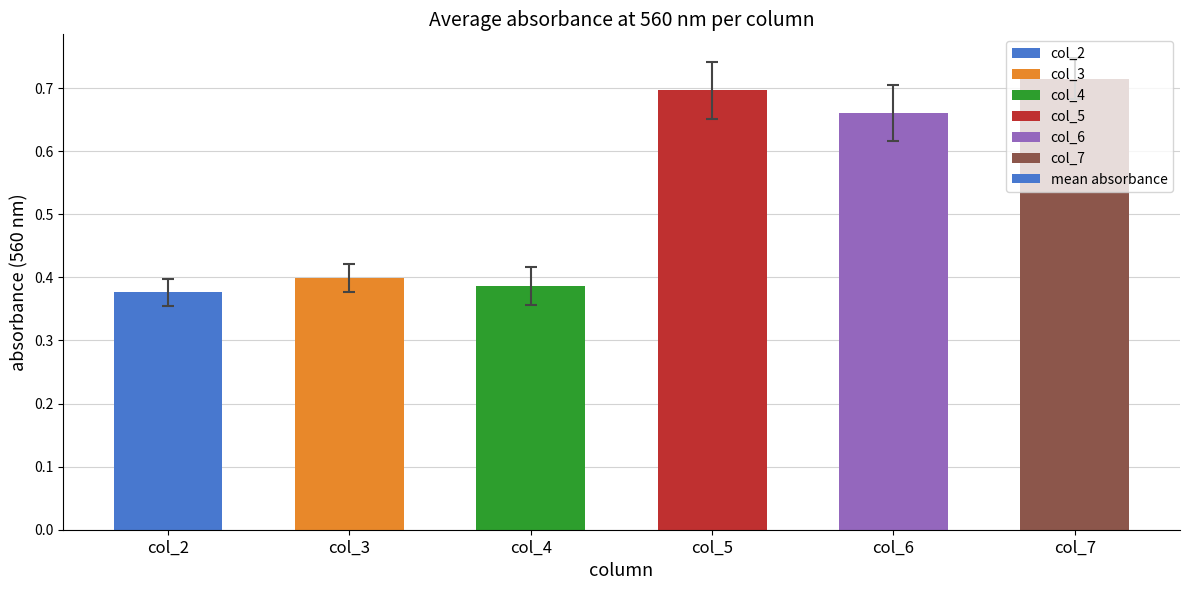

At which category does the chart reach its peak across all series?

col_7